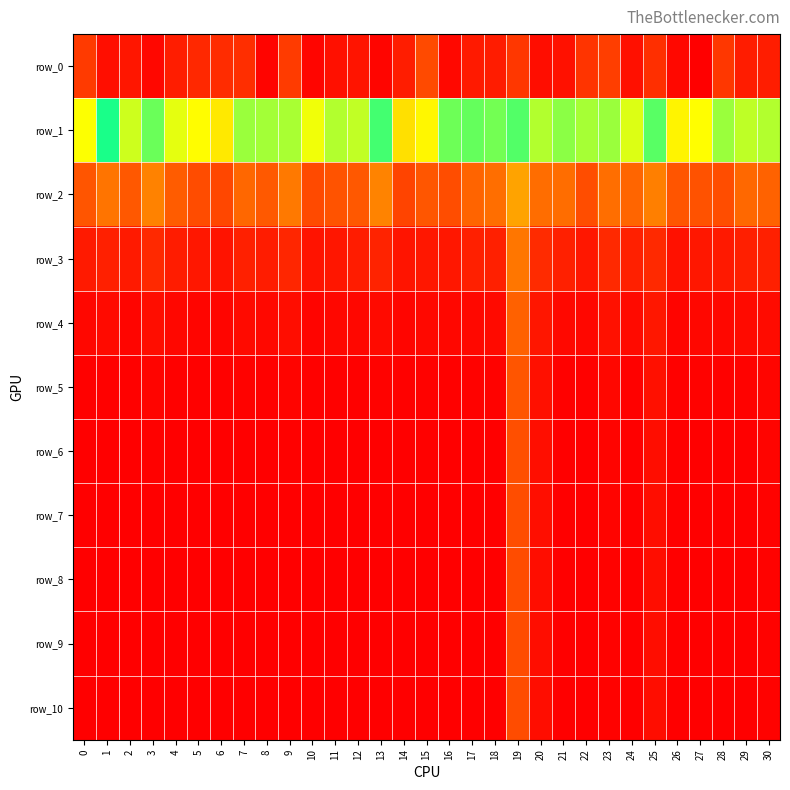

The row_3 series shows 157.0 at 5. True or false?

False